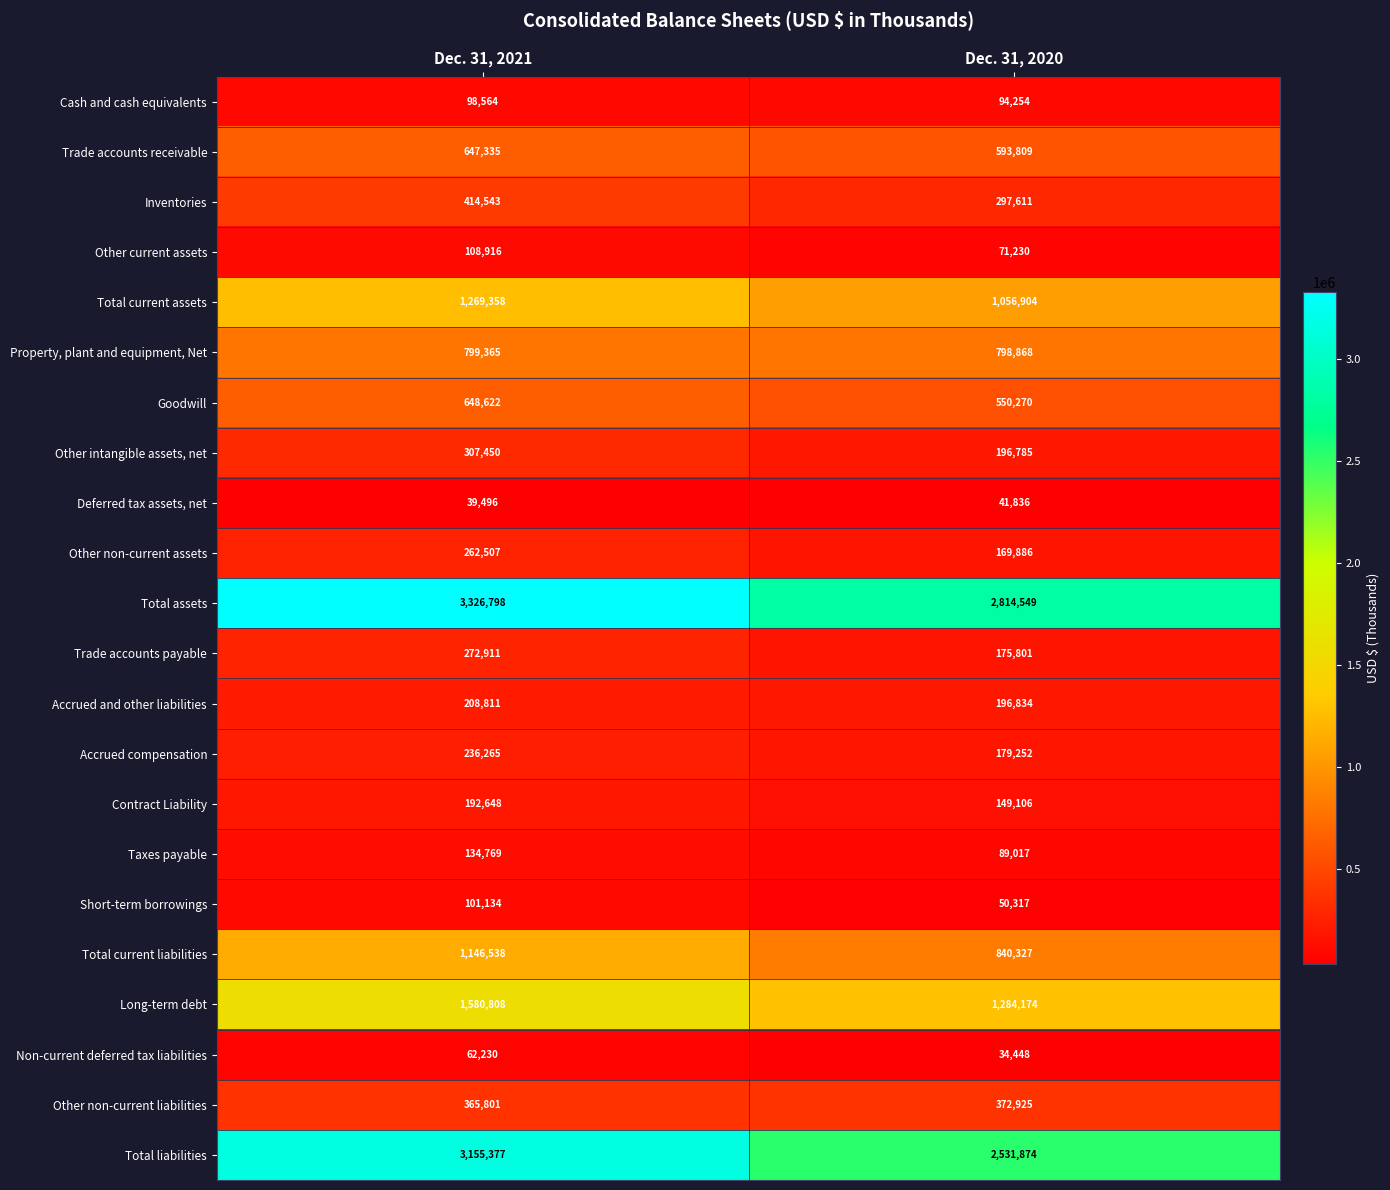

At how many categories does at least one series exceed 1263003?

2